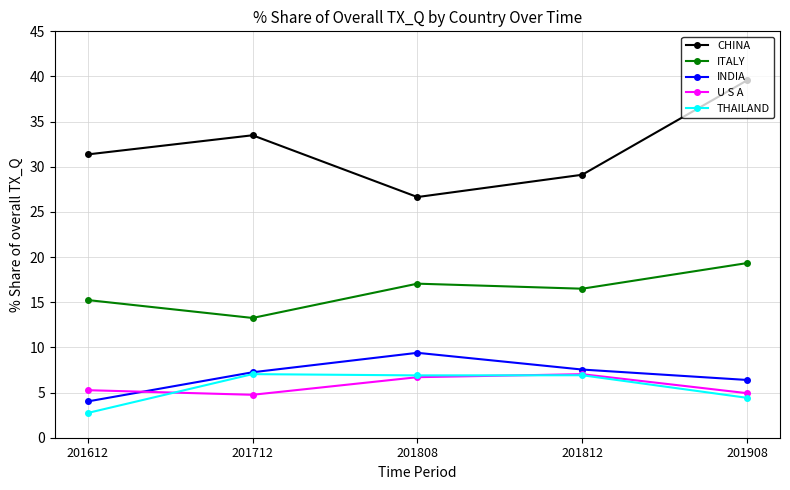

The U S A series shows 7.0 at 201812. True or false?

True